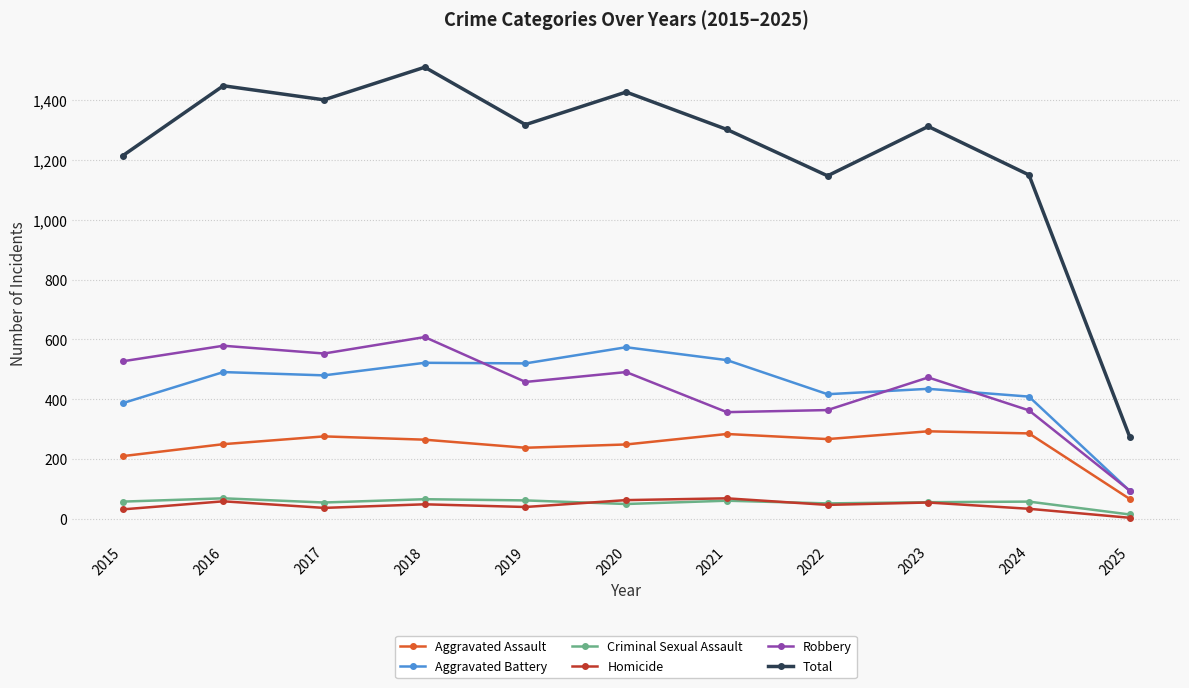

What is the lowest value of the Aggravated Battery series?

94